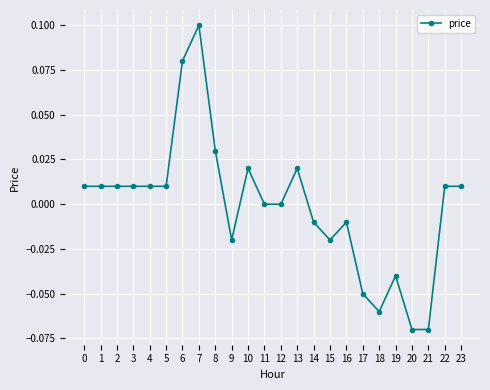

At which category does the chart reach its peak across all series?

7